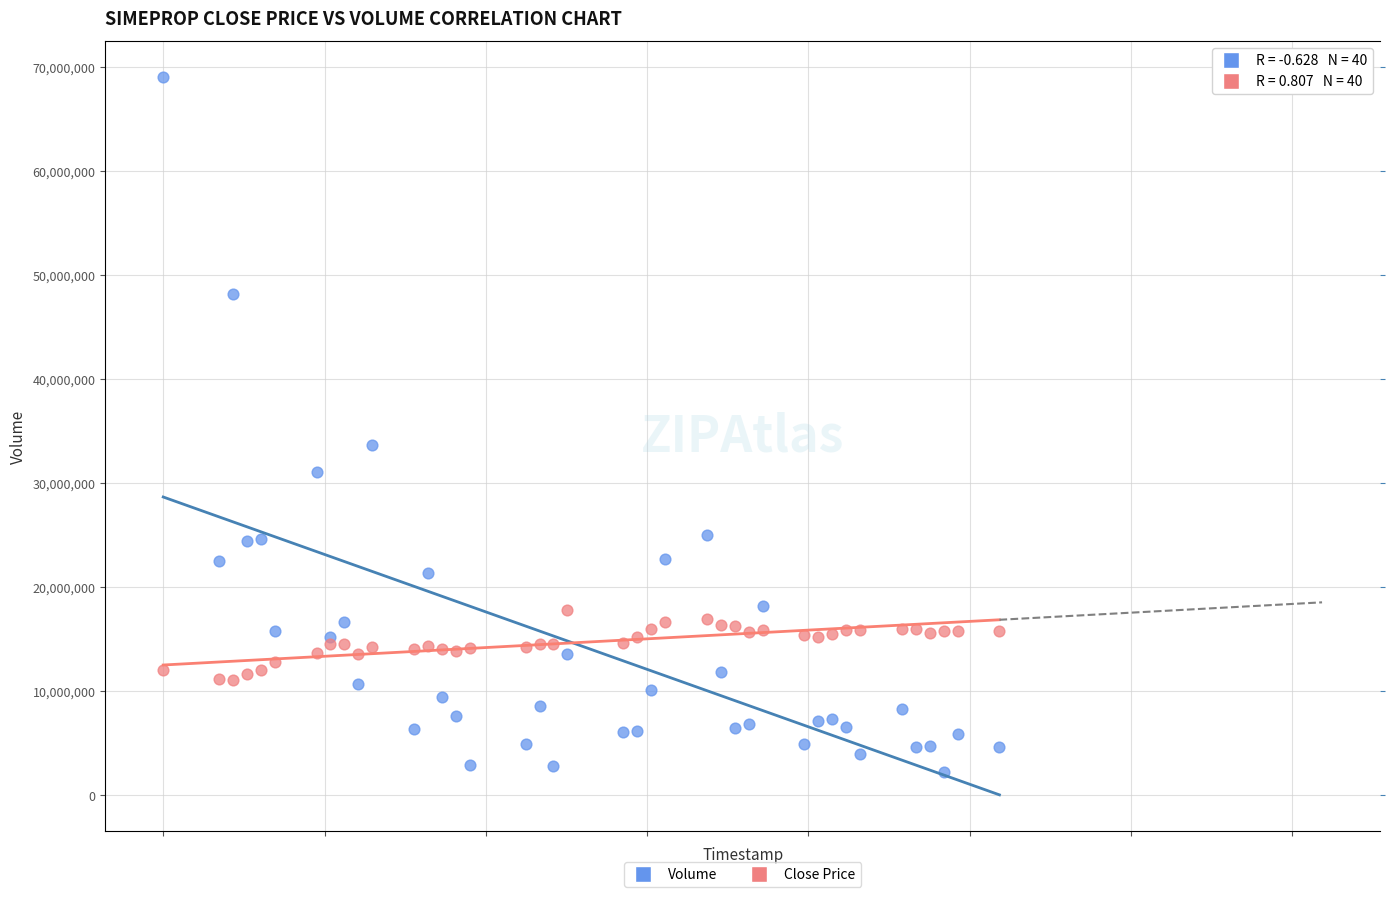

Across all series, what Y value is closest to 35674400?

33647700.0